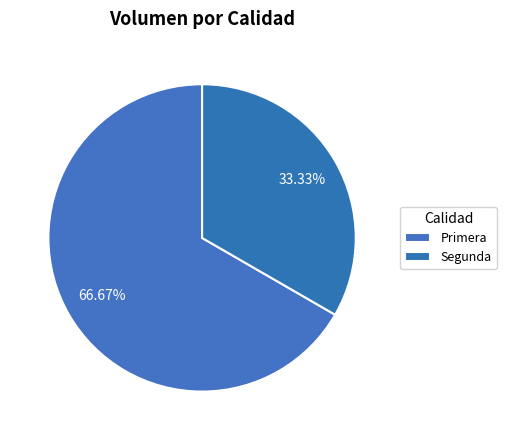

How many slices are in this pie chart?

2